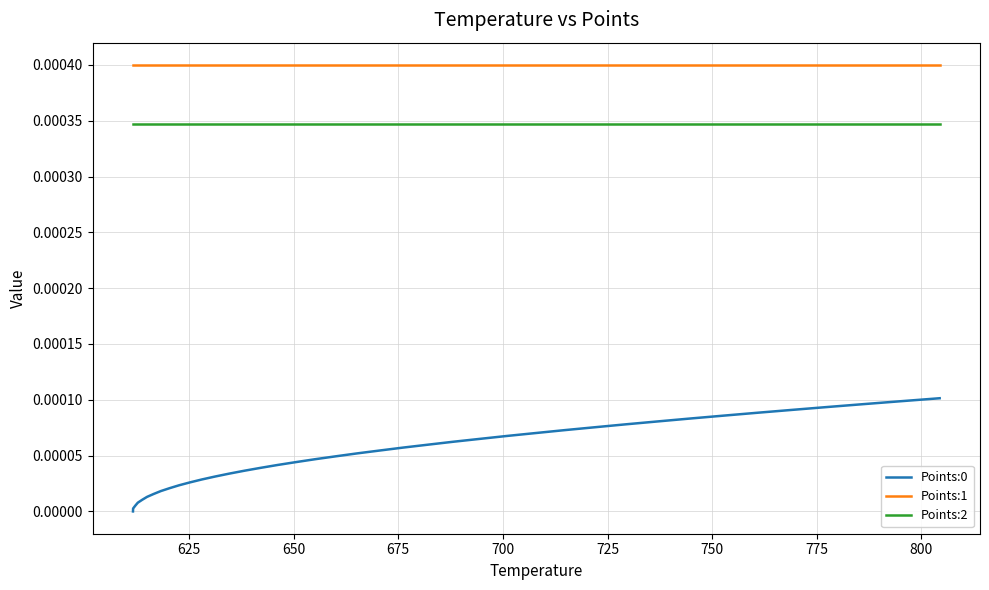

Which series has the largest total across all categories?

Points:1